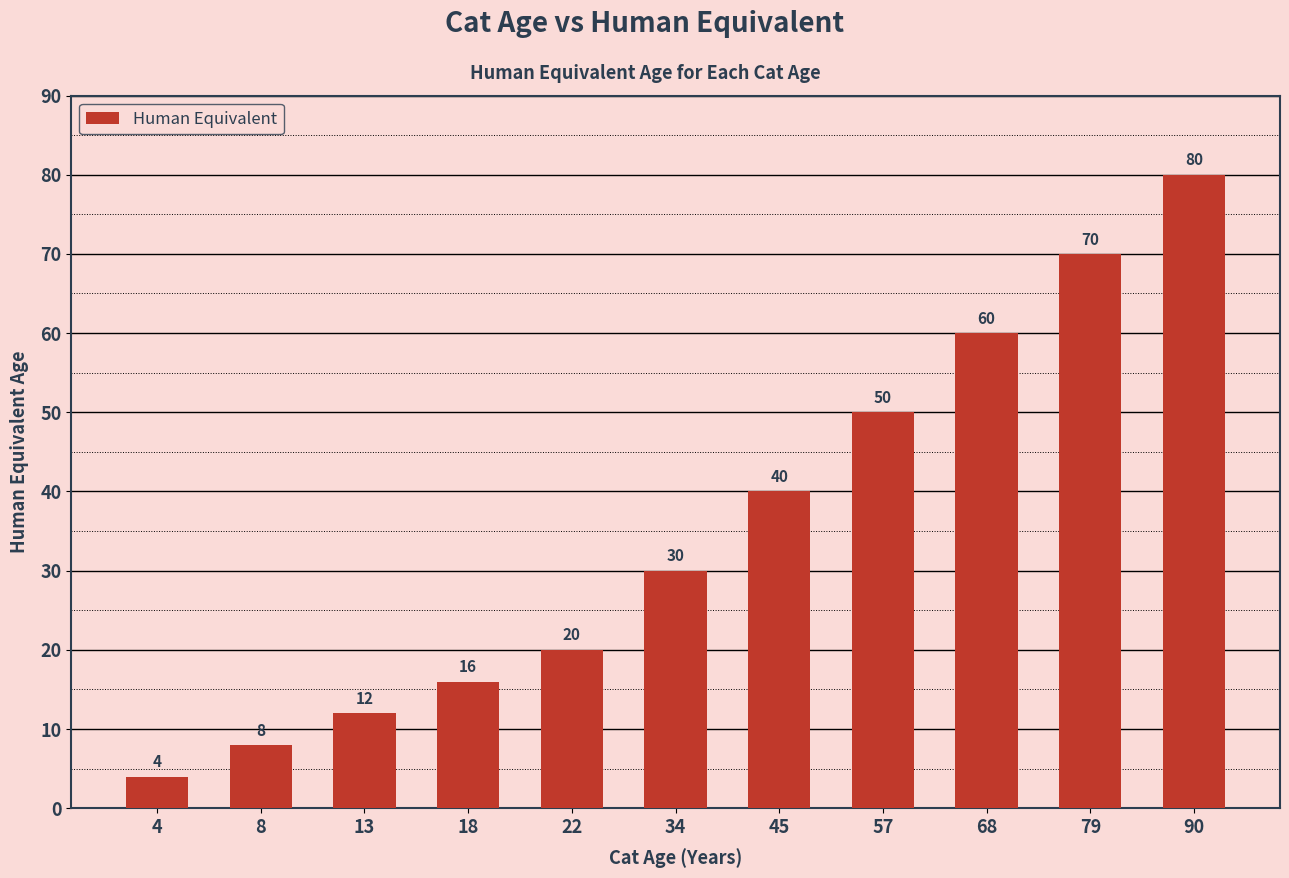

What is the smallest value displayed?

4